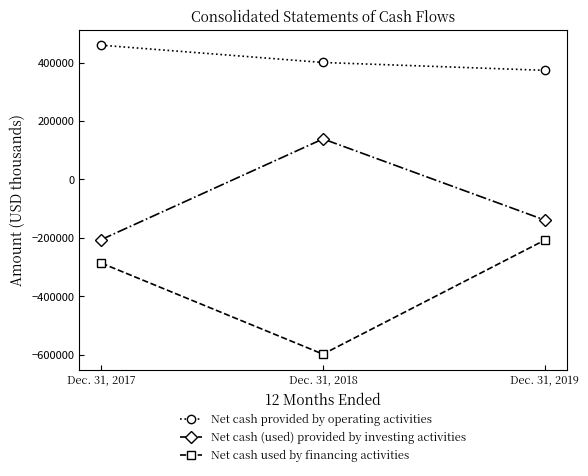

What is the approximate value of Net cash provided by operating activities at Dec. 31, 2019, to the nearest 10?

373280